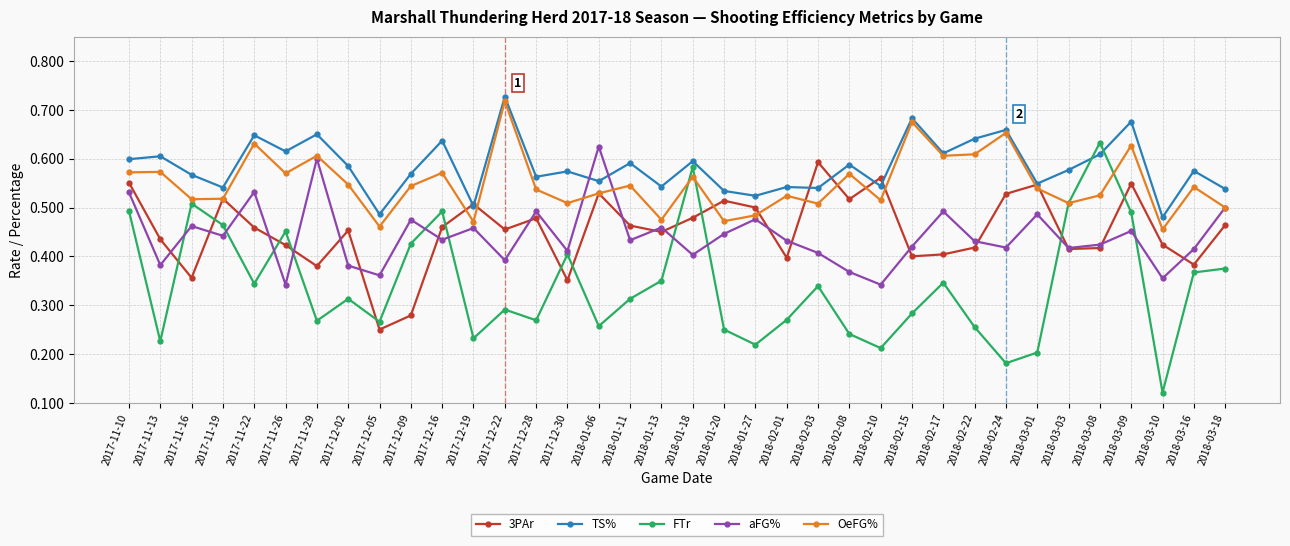

The value of OeFG% at 2017-12-09 is 0.9. True or false?

False